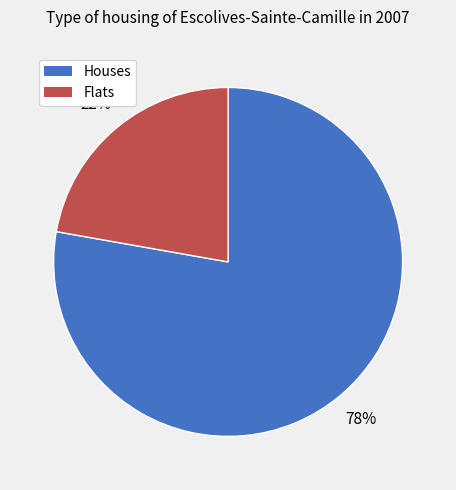

To the nearest percent, what is the average slice percentage?

50%